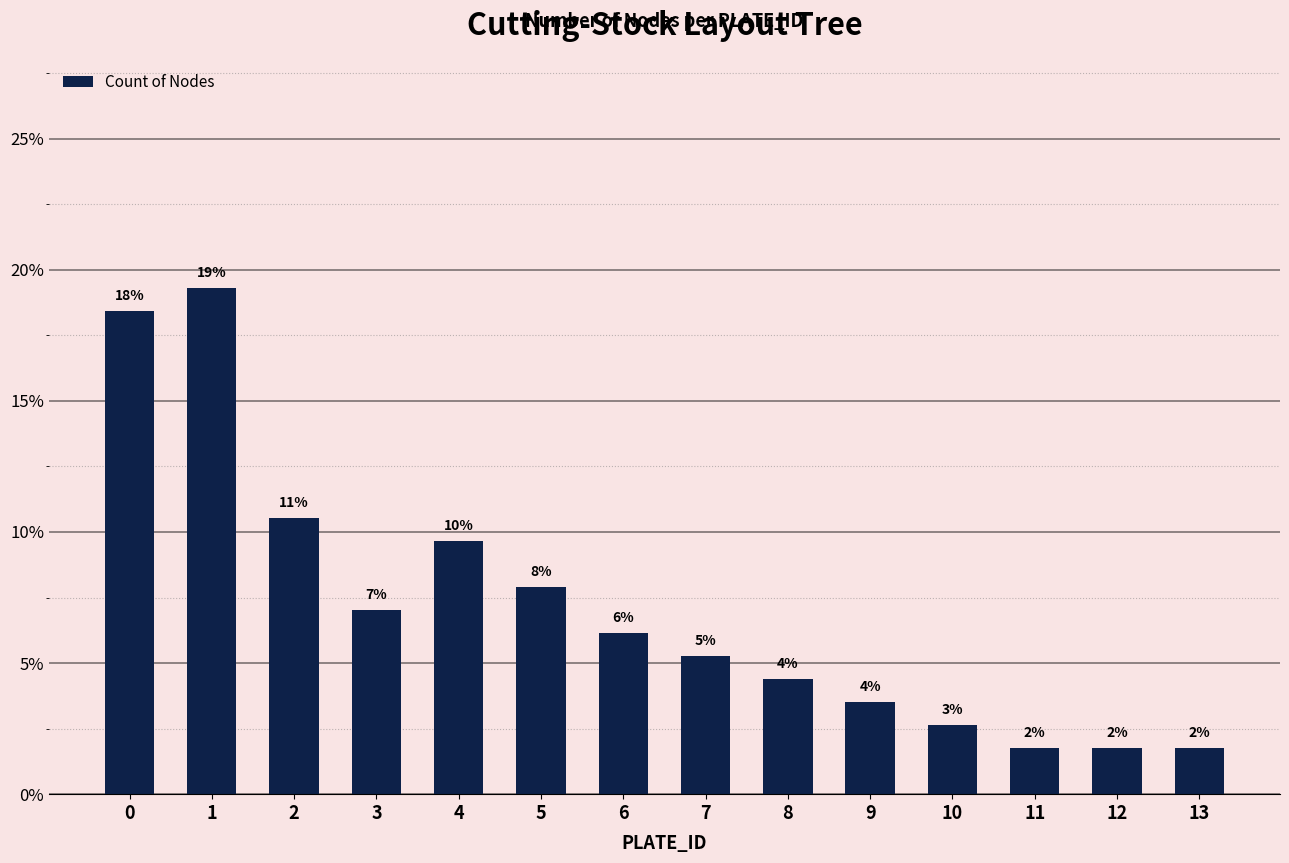

Reading right to left, transcribe all the data shown in this chart.

1.8	1.8	1.8	2.6	3.5	4.4	5.3	6.1	7.9	9.6	7.0	10.5	19.3	18.4